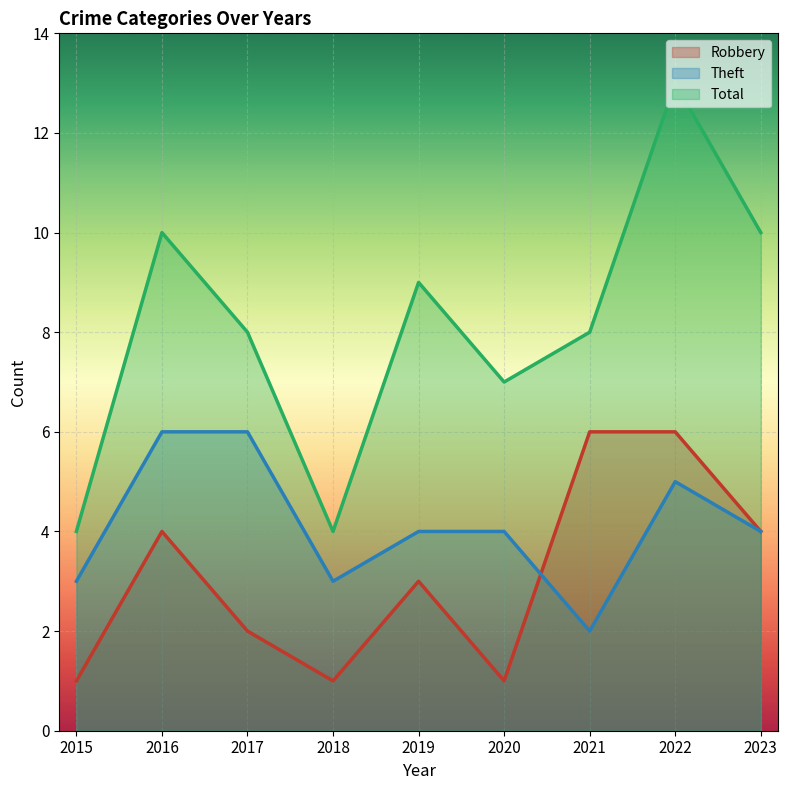

True or false: Robbery has more than 2 points higher than both neighbors.

False